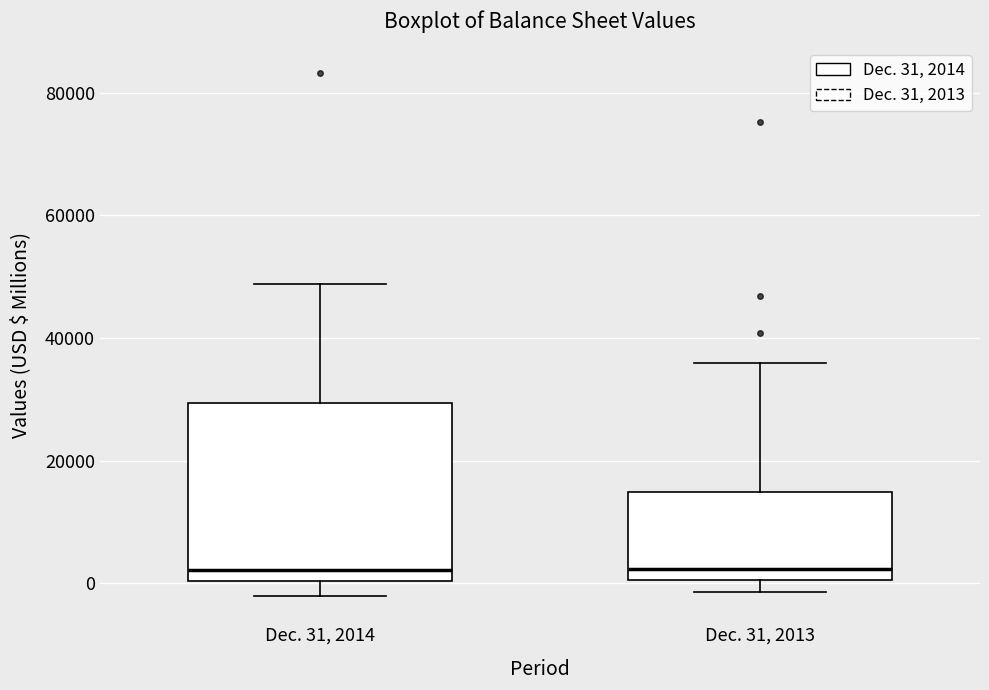

Comparing the boxes themselves (not the whiskers), which one is the tallest?

Dec. 31, 2014